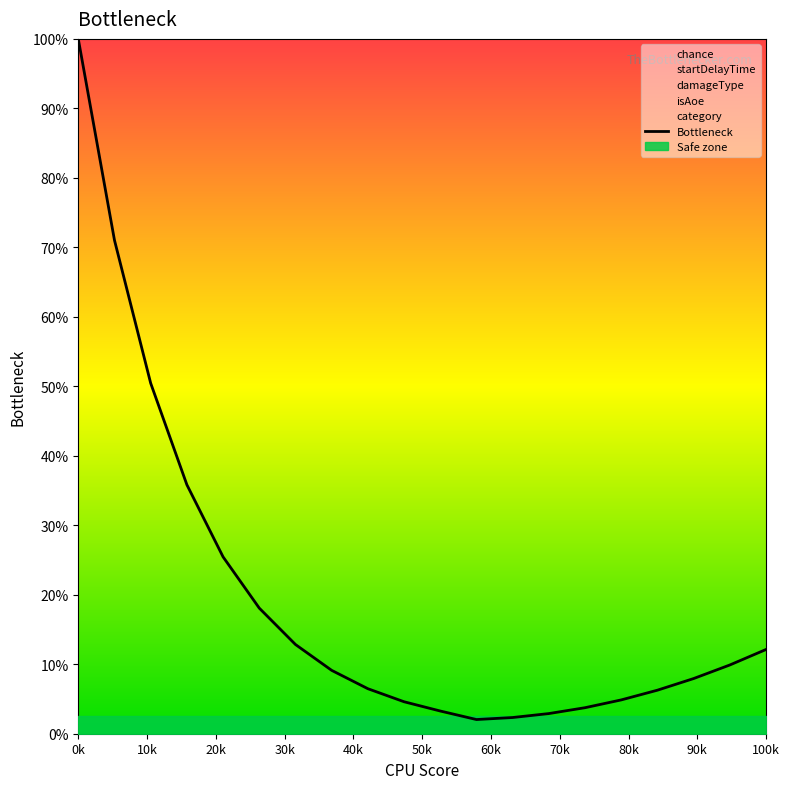

What is the value of the 10th point from the left?

4.6